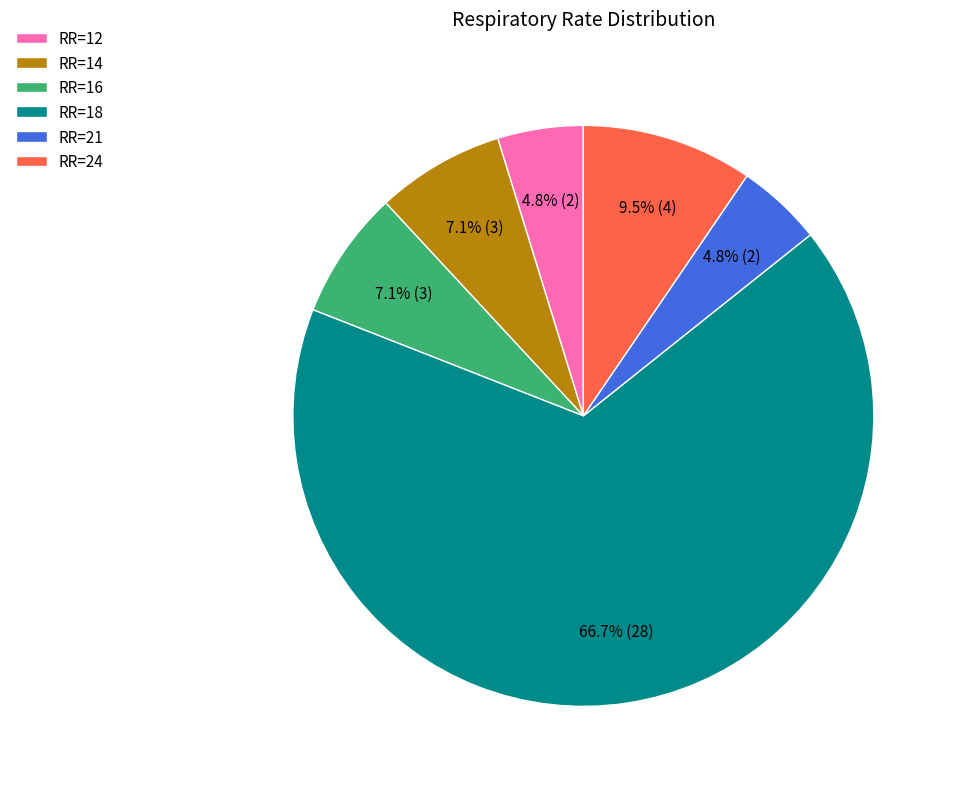

Combined, what portion of the pie is RR=16 and RR=21?

11.9%